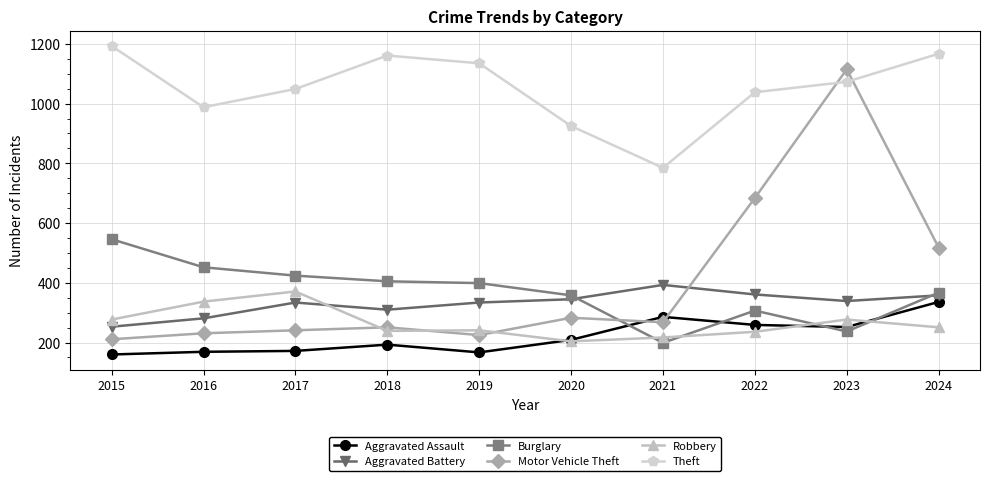

At which label does Aggravated Battery reach its minimum?

2015